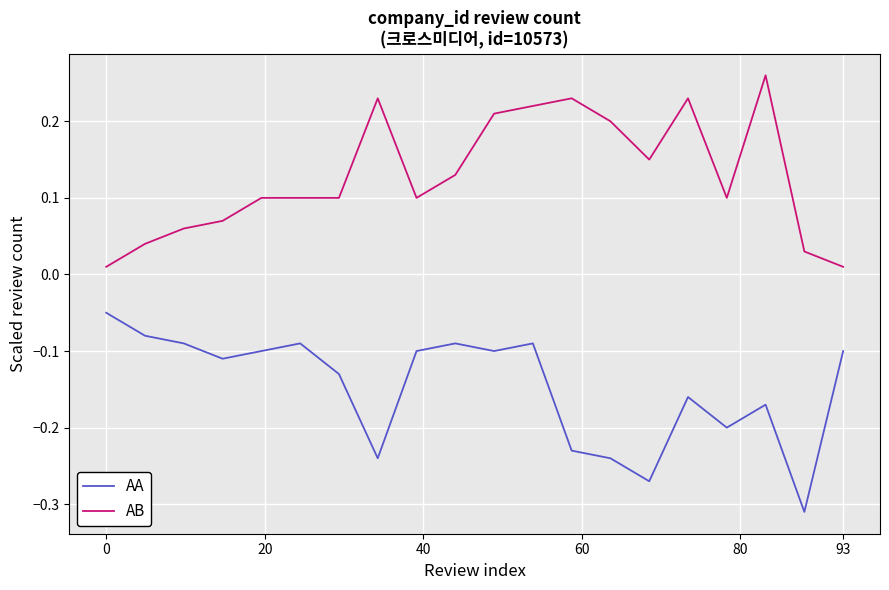

List the series in order of their peak value, highest first.

AB, AA